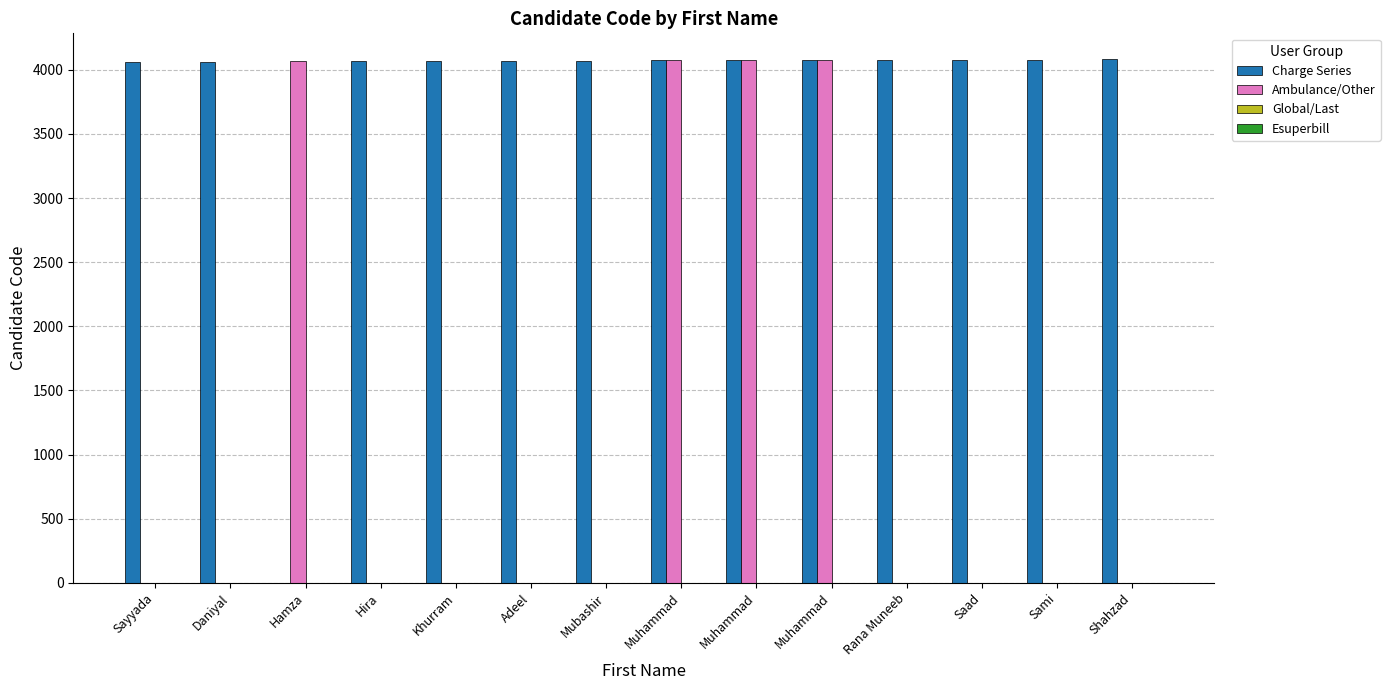

Which series has the largest range (max minus min)?

Charge Series